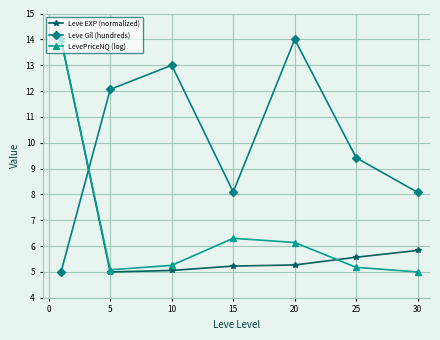

What is the value of the Leve Gil (hundreds) point at the 3rd from the left?

13.0